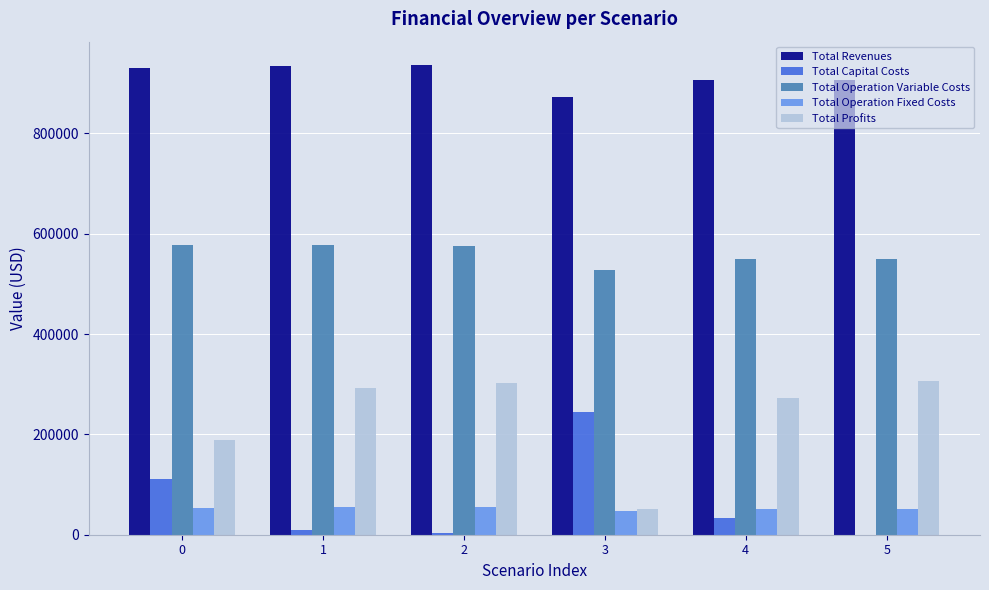

What is the sum of the Total Revenues values at 0 and 4?

1838406.7